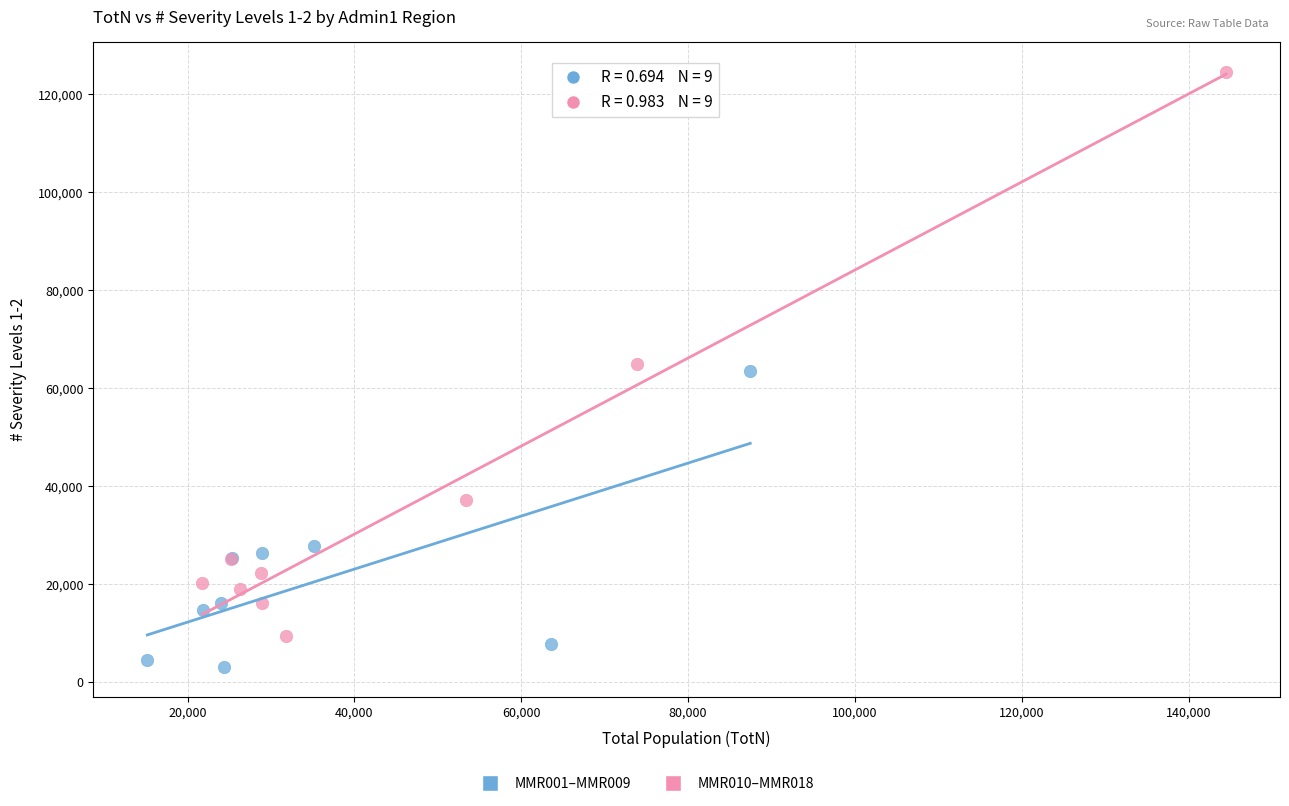

Which series contains the lowest Y value?

MMR001–MMR009